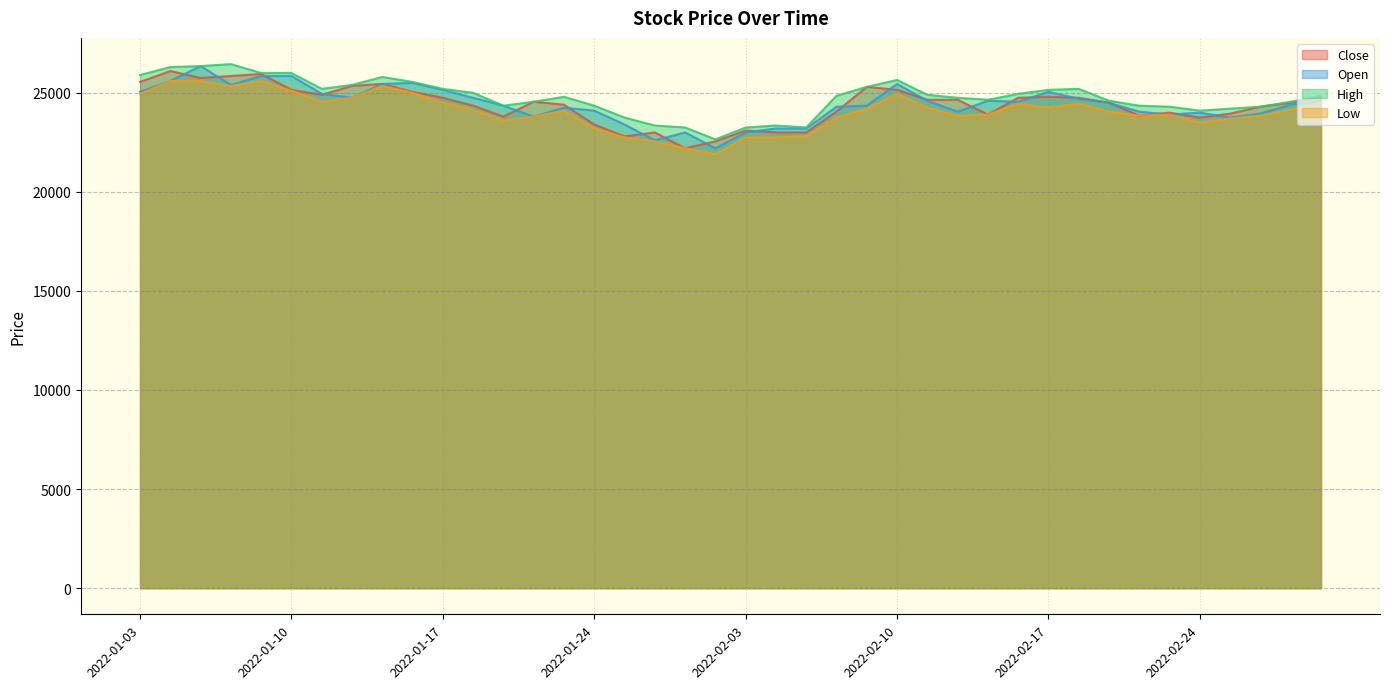

What is the average value of the High series?

24768